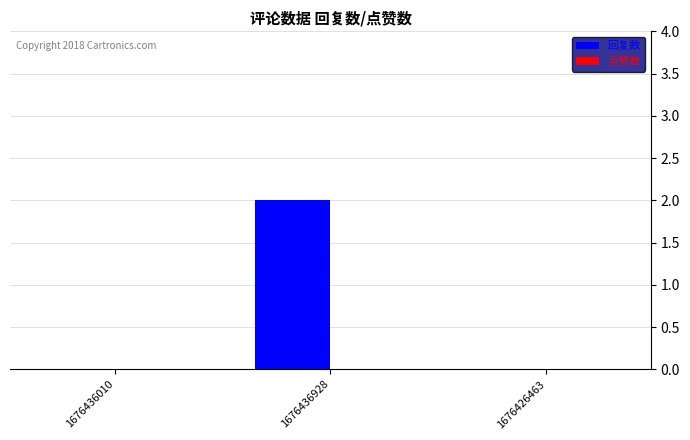

At which category does the chart reach its peak across all series?

1676436928